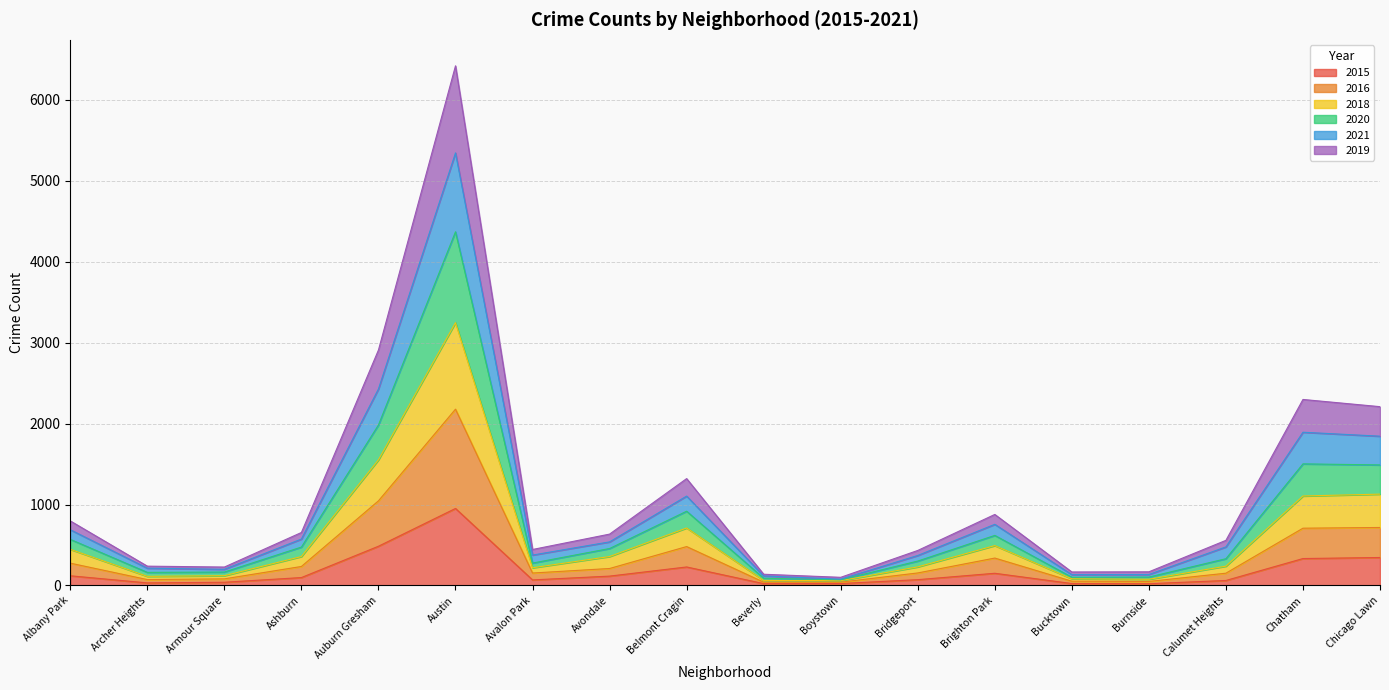

At which label does 2021 reach its peak?

Austin